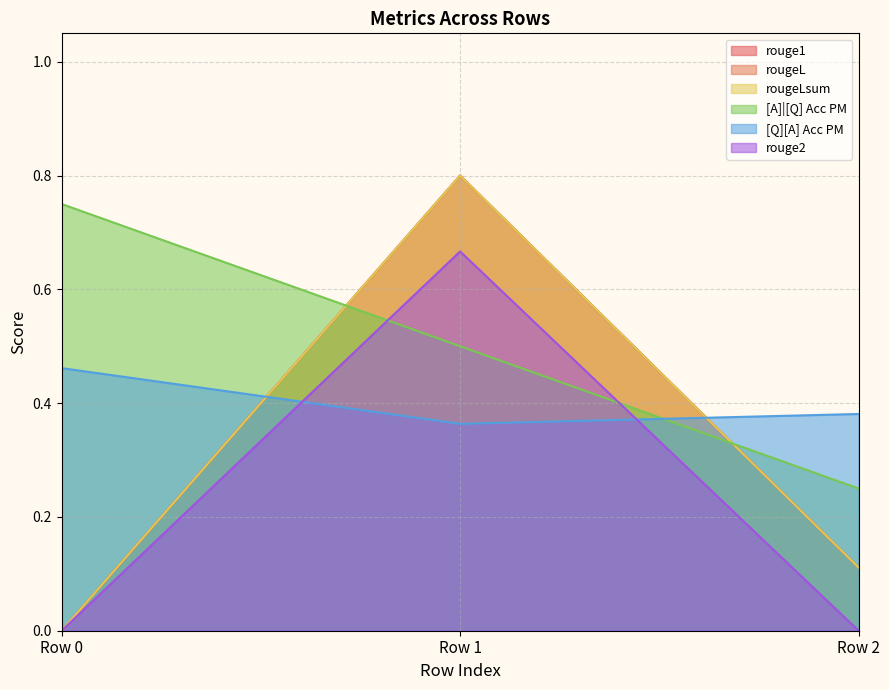

At which category is the sum across all series the highest?

Row 1